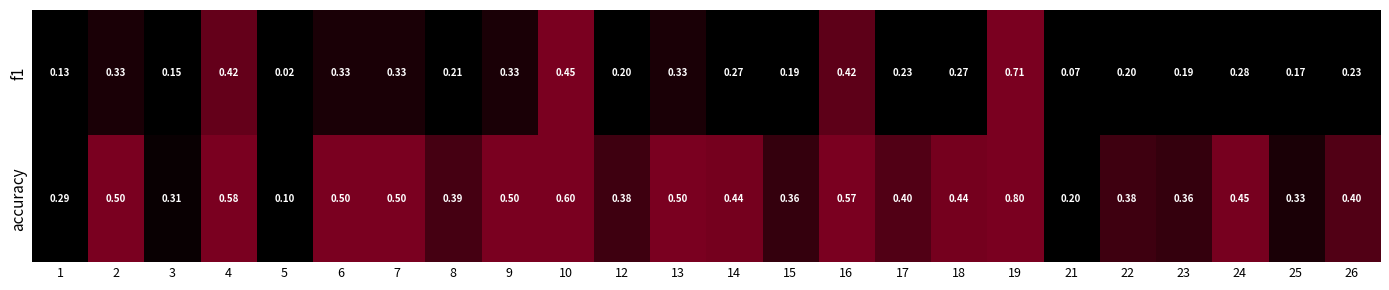

Which series has the largest total across all categories?

accuracy